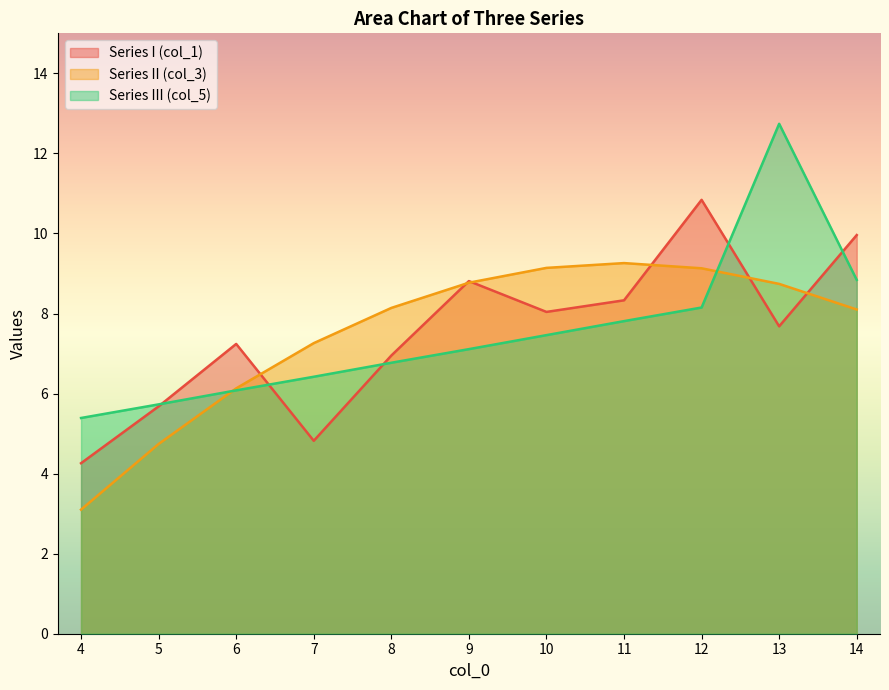

What is the approximate value of Series I (col_1) at 11?

8.3